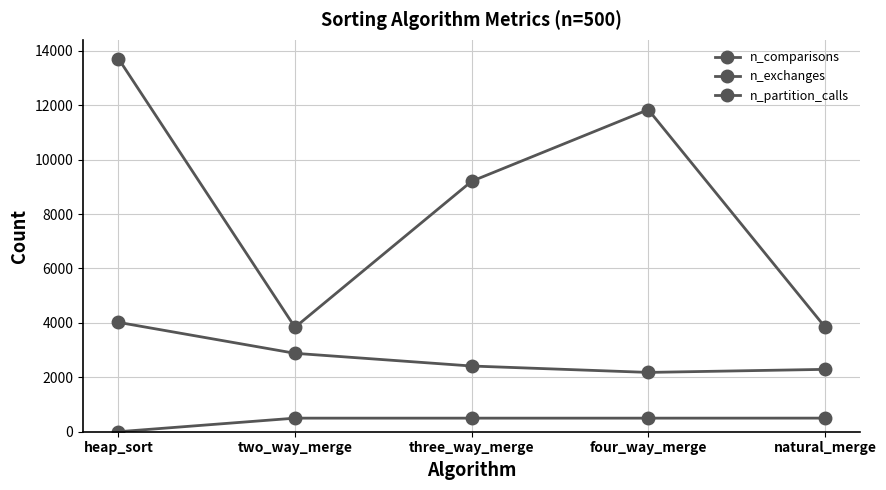

How many lines are shown in the chart?

3